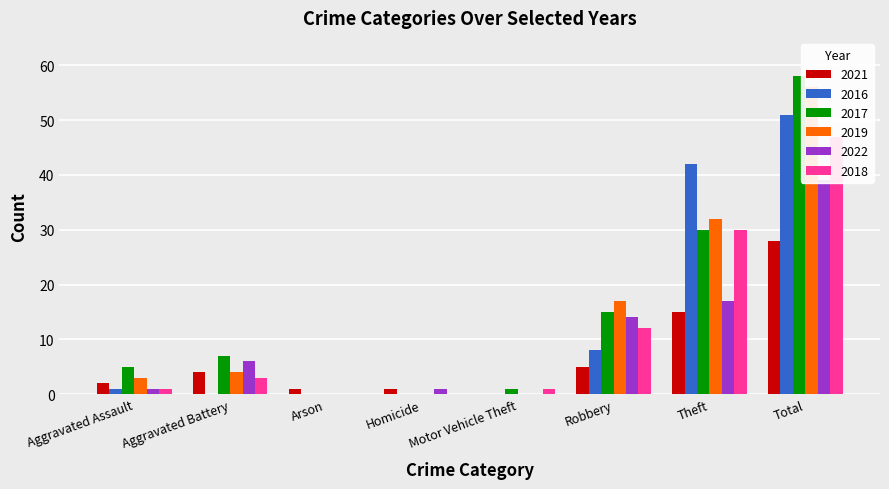

How many values in 2016 are above zero?

4